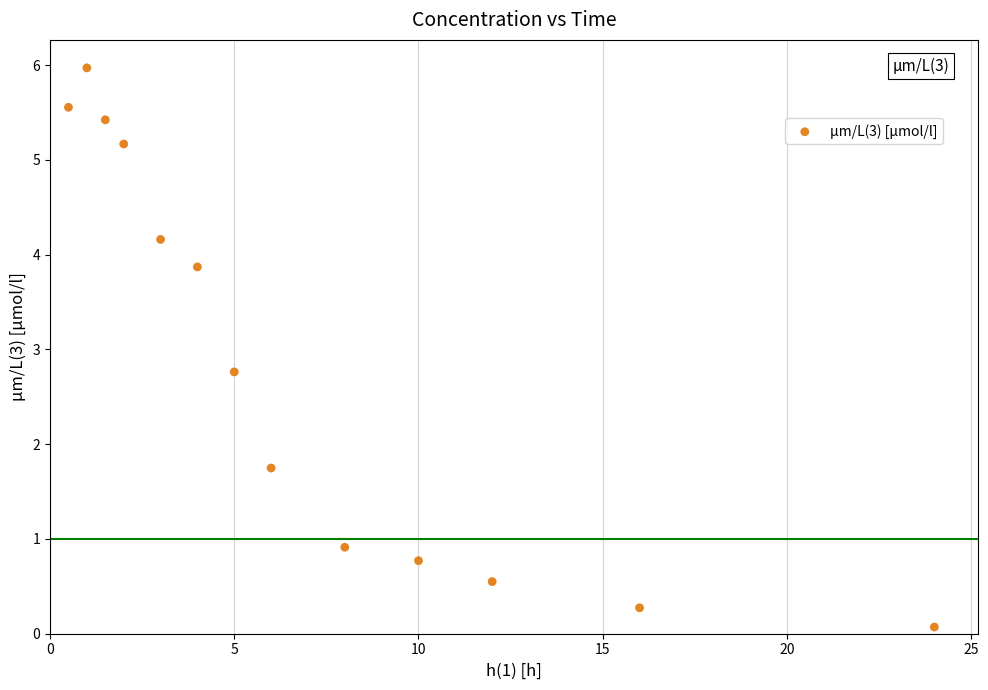

What is the range of Y values (max minus min)?

5.9